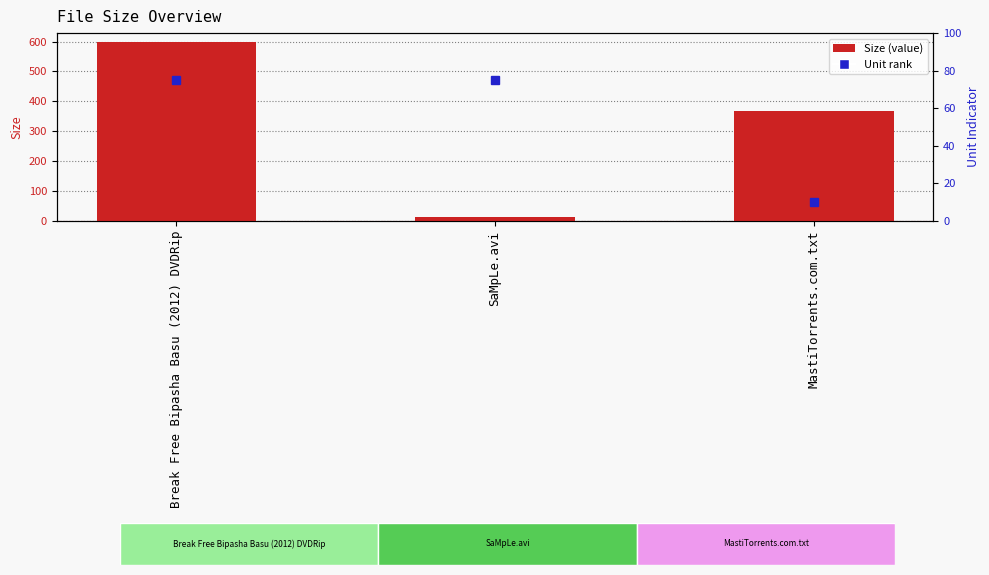

What is the label of the 3rd bar from the right?

Break Free Bipasha Basu (2012) DVDRip